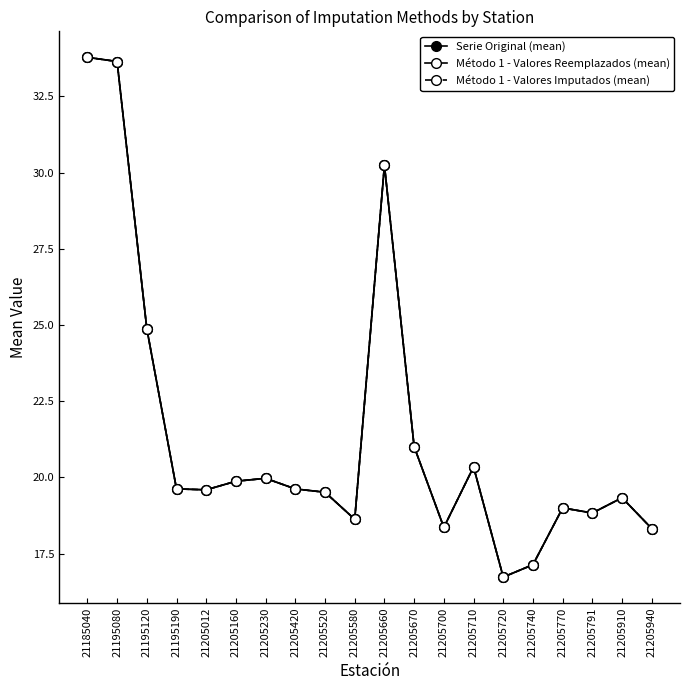

At which category does Método 1 - Valores Imputados (mean) reach its first local peak?

21205230